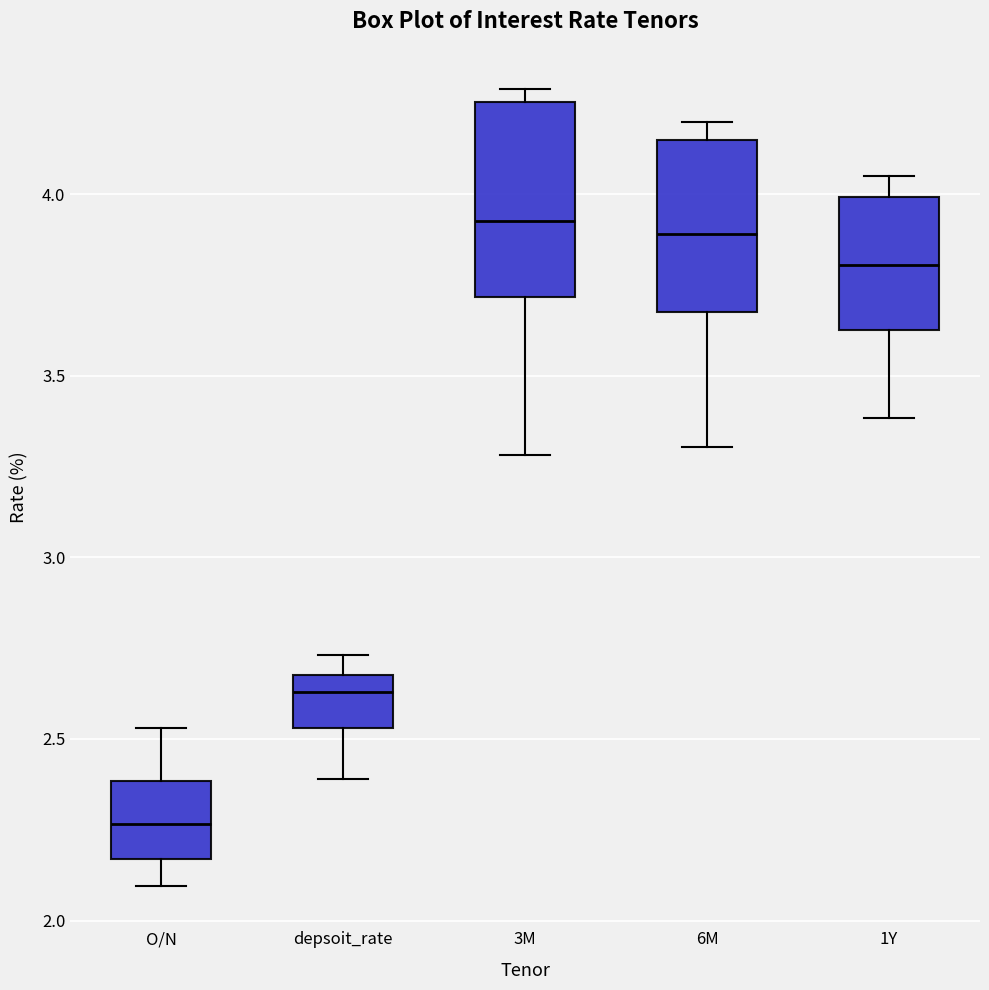

Reading left to right, read every box against the y-axis: the position of its median line, the range the box covers, and the ends of its whiskers. The values are not printed on the chart, so give them approximately, as read against the axis.

O/N: median 2.25, box 2.15 to 2.40, whiskers 2.10 to 2.55
depsoit_rate: median 2.65, box 2.55 to 2.70, whiskers 2.40 to 2.75
3M: median 3.95, box 3.70 to 4.25, whiskers 3.30 to 4.30
6M: median 3.90, box 3.70 to 4.15, whiskers 3.30 to 4.20
1Y: median 3.80, box 3.65 to 4.00, whiskers 3.40 to 4.05